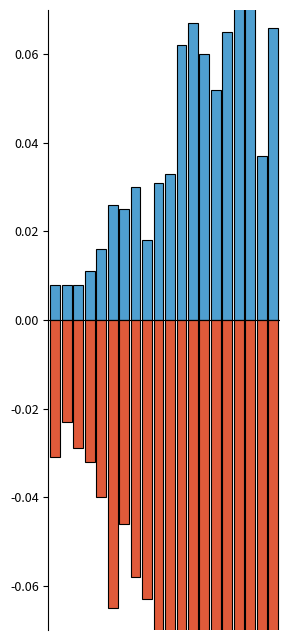

The value of 15 at 61 is -0.1. True or false?

True